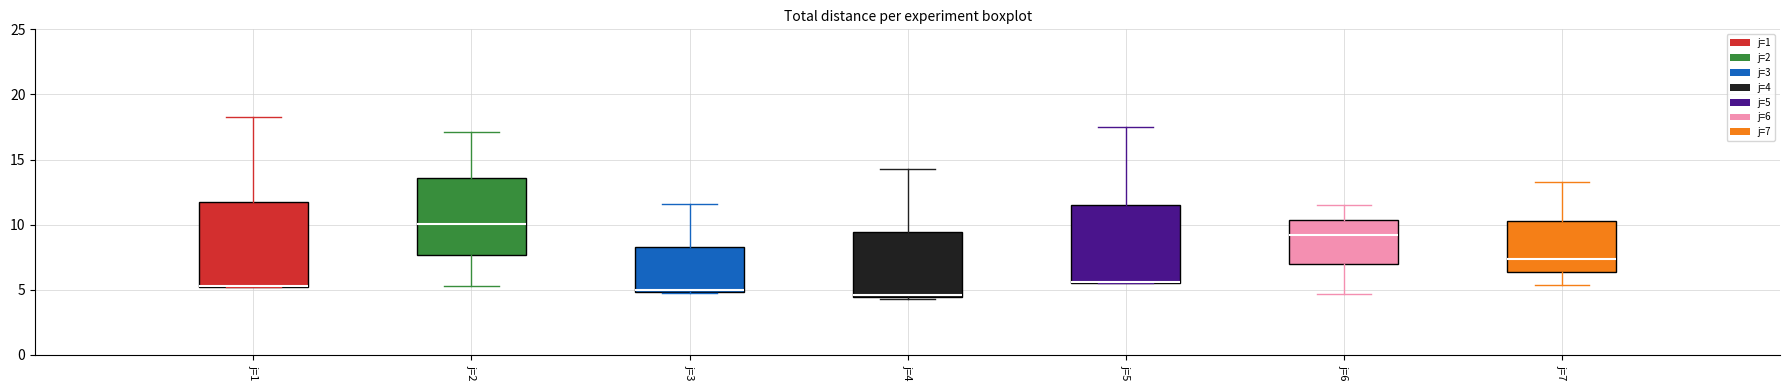

Reading left to right, transcribe this box plot: for each box, give where its median line is, the range the box spans, and where its two whiskers end, as read against the y-axis. The values are not printed on the chart, so give them approximately, as read against the axis.

j=1: median 5.5 (drawn on the box's lower edge), box 5.0 to 11.5, whiskers 5.0 to 18.0
j=2: median 10.0, box 7.5 to 13.5, whiskers 5.5 to 17.0
j=3: median 5.0 (drawn on the box's lower edge), box 5.0 to 8.5, whiskers 5.0 to 11.5
j=4: median 4.5, box 4.5 to 9.5, whiskers 4.5 to 14.5
j=5: median 5.5 (drawn on the box's lower edge), box 5.5 to 11.5, whiskers 5.5 to 17.5
j=6: median 9.0, box 7.0 to 10.5, whiskers 4.5 to 11.5
j=7: median 7.5, box 6.5 to 10.5, whiskers 5.5 to 13.5